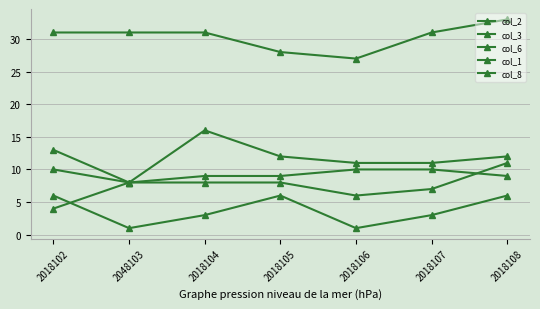

Is the value of col_3 at 2018106 greater than the value of col_1 at 2018106?

Yes